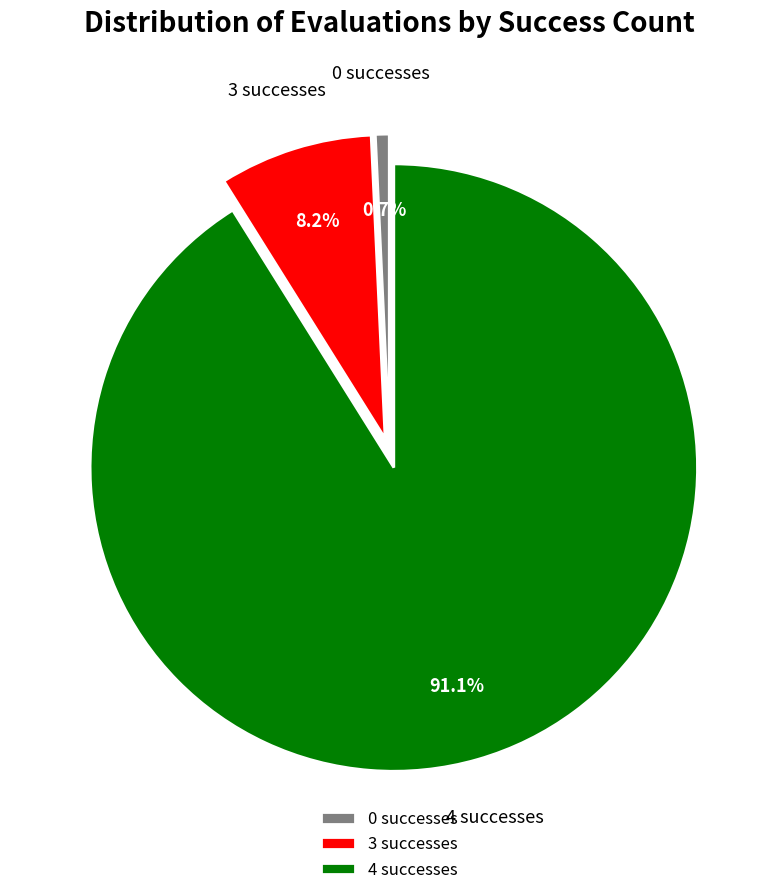

Approximately how many times larger is the value at 3 compared to 4?

0.1